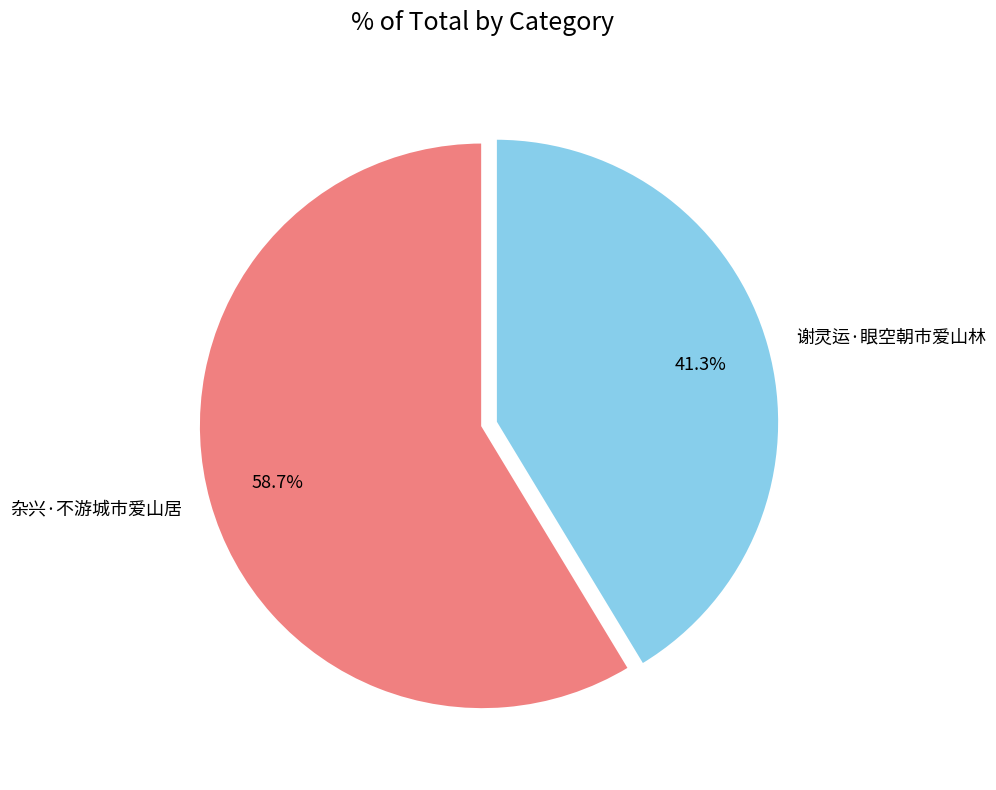

To the nearest percent, what is the average slice percentage?

50%